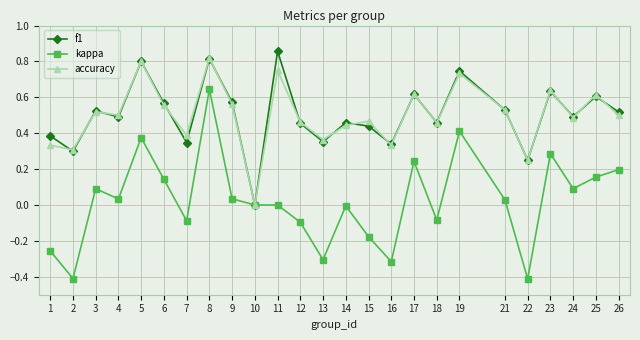

Between 10 and 22, which series saw the biggest shift?

kappa